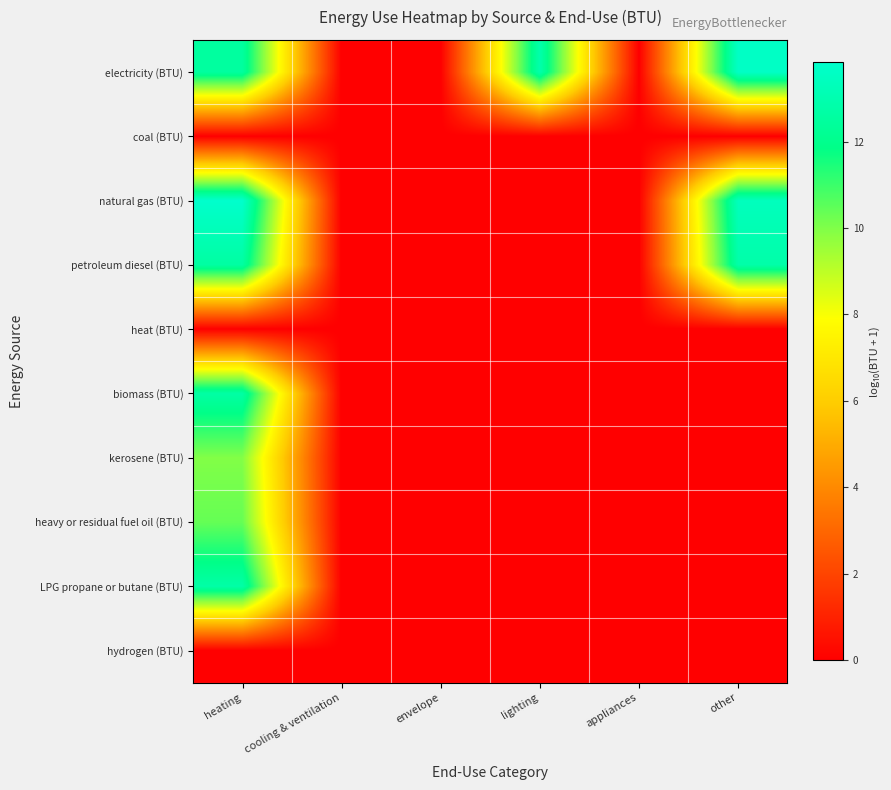

What is the difference between the highest and lowest values at lighting?

12.9